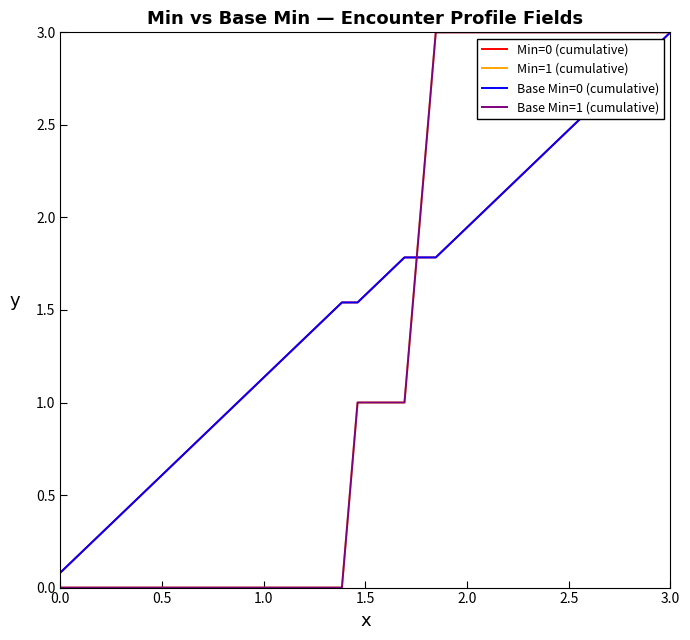

Does the chart display data point markers on the line(s)?

No